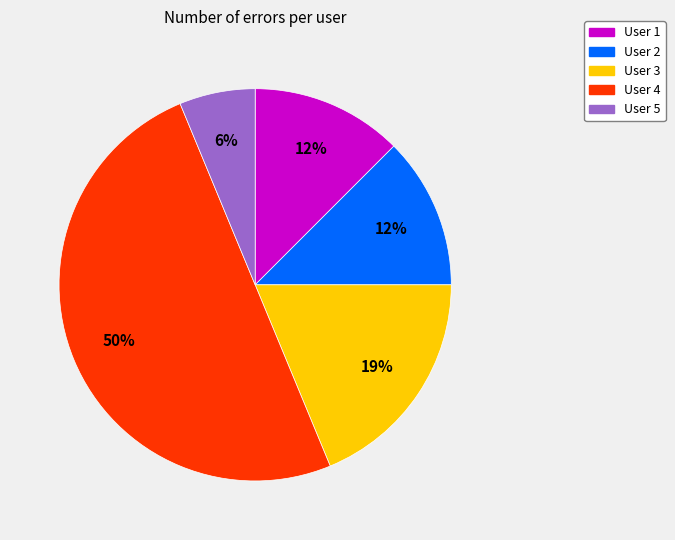

To the nearest percent, what portion does User 3 represent?

19%